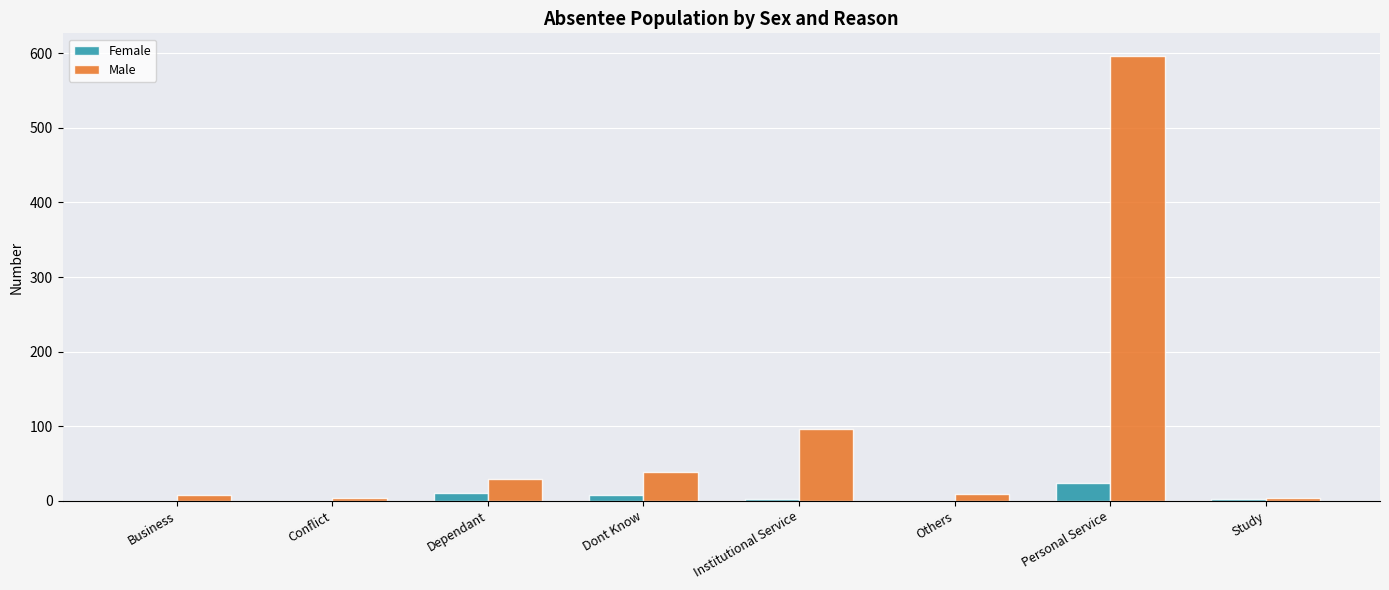

Is it true that Female equals 24 at Personal Service?

True